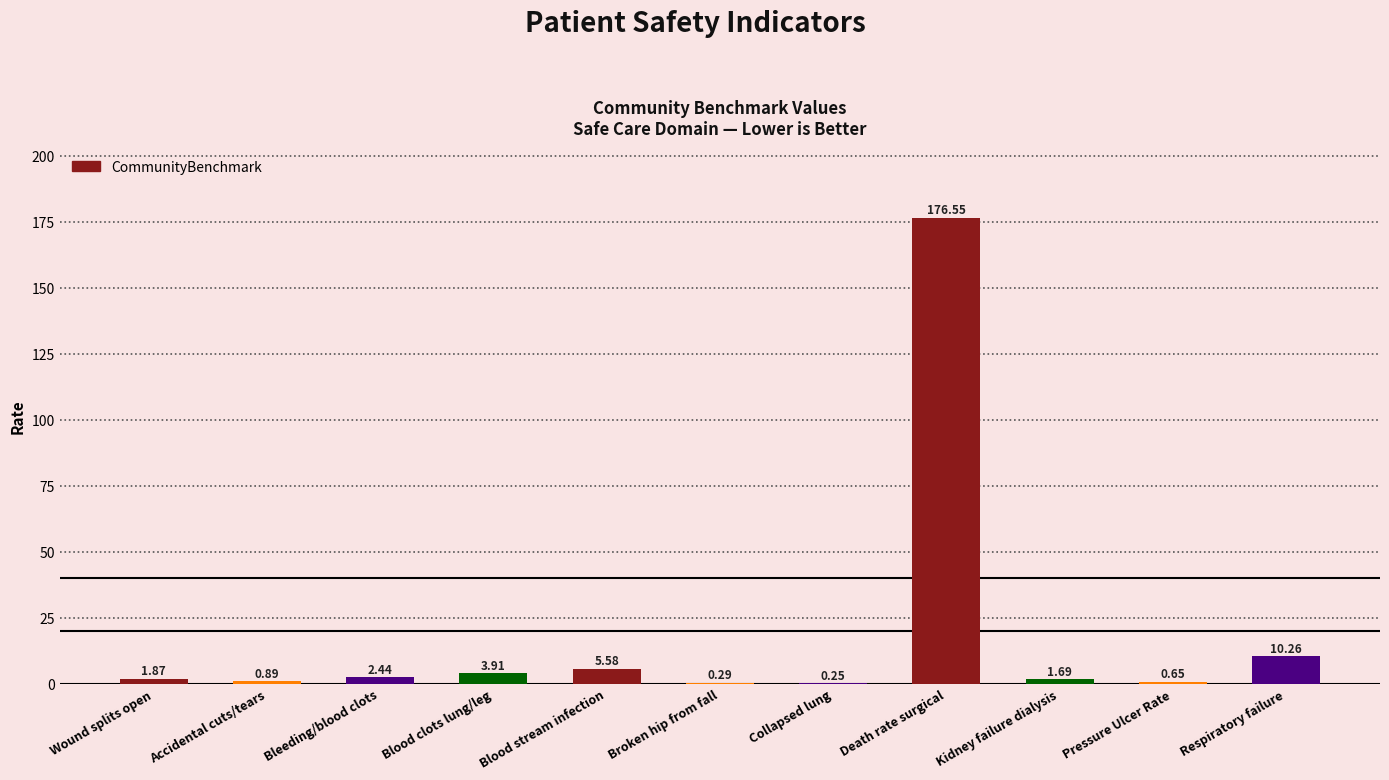

At which label does the data first exceed 1?

Wound splits open